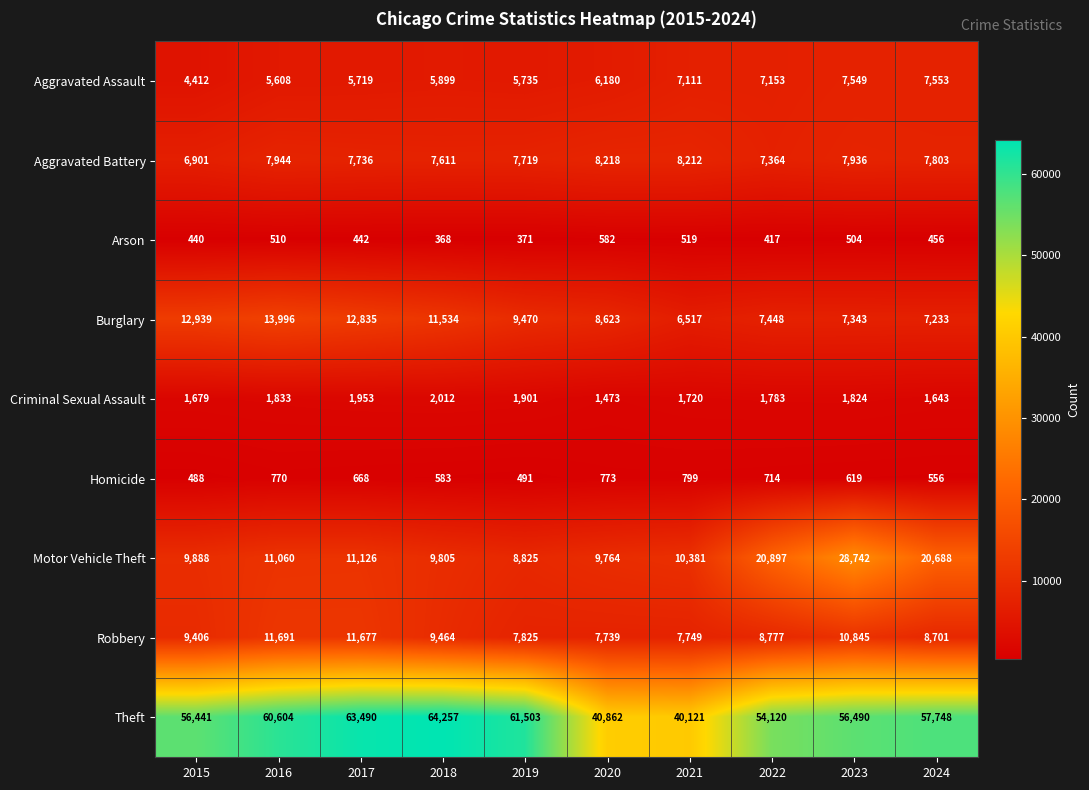

True or false: Motor Vehicle Theft has a value of 18690 at 2023.

False